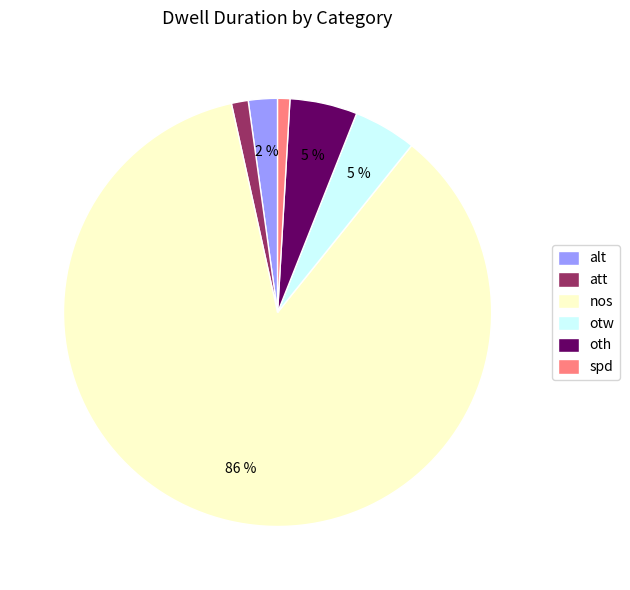

How many slices are in this pie chart?

6